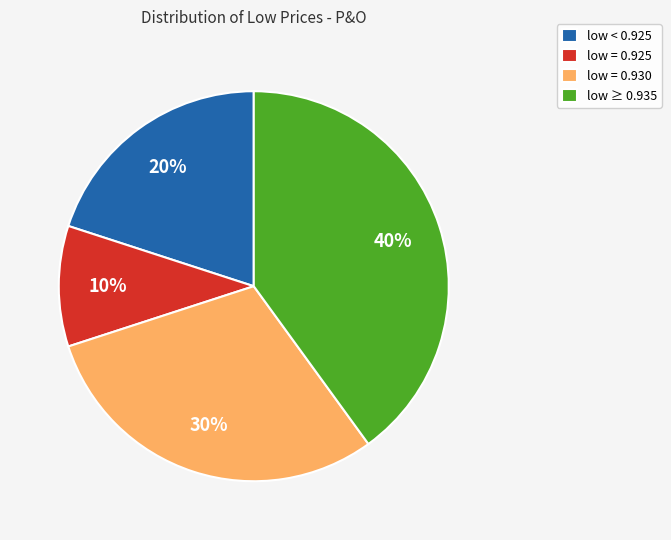

To the nearest percent, what percentage of the pie is low = 0.930?

30%